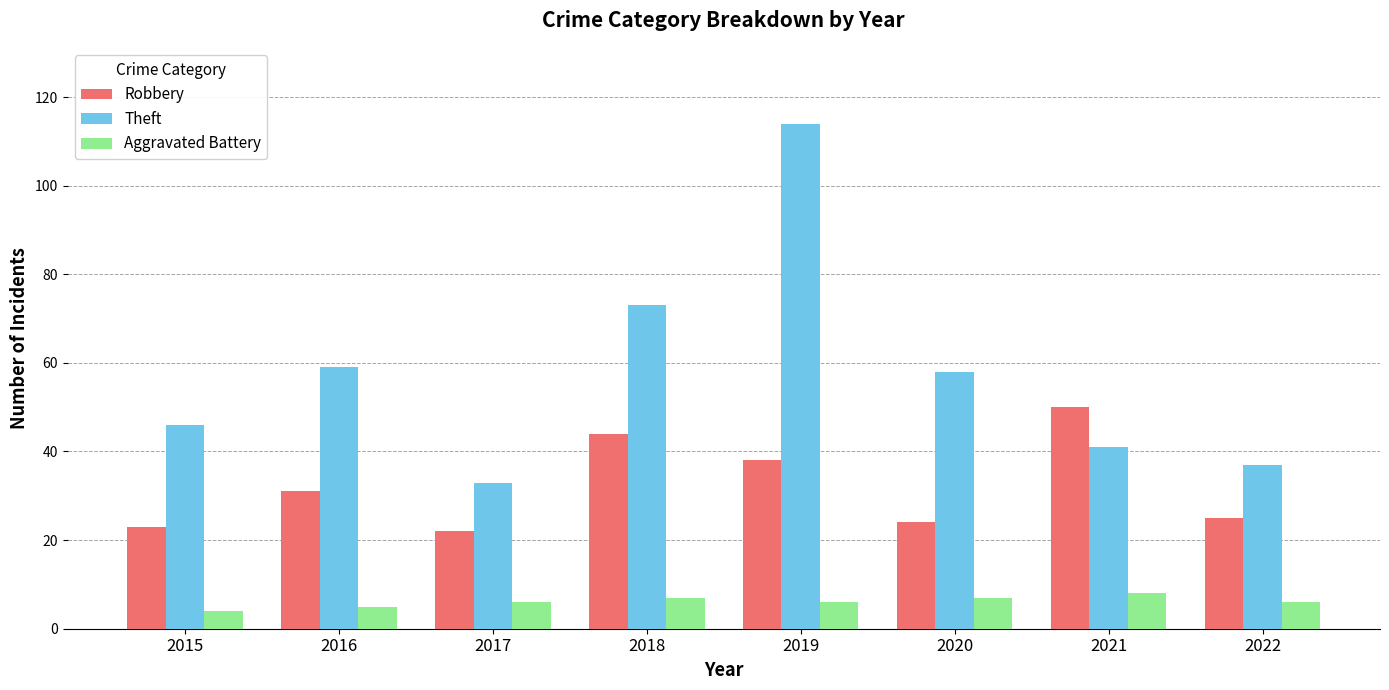

Count the number of data series in this chart.

3